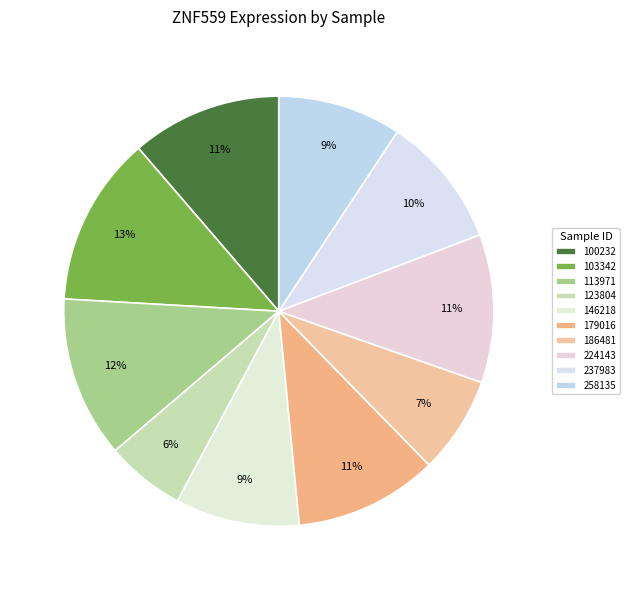

Does 113971 account for over 50% of the chart?

No